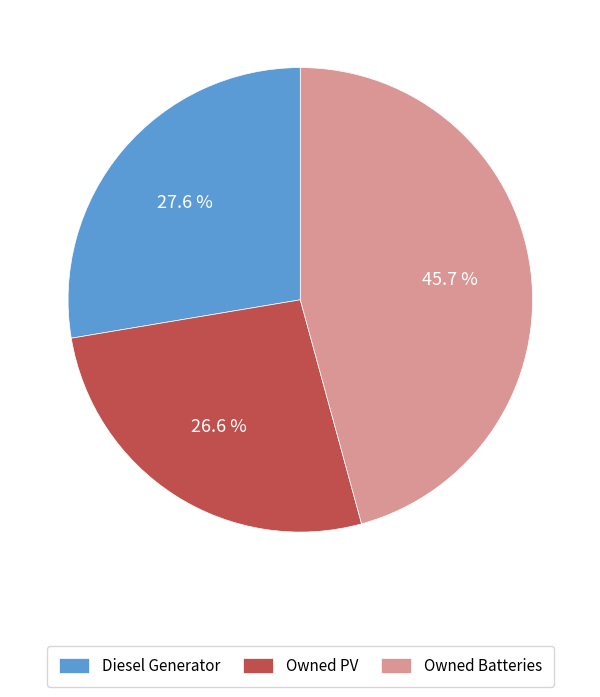

Is Owned Batteries the majority of the pie?

No